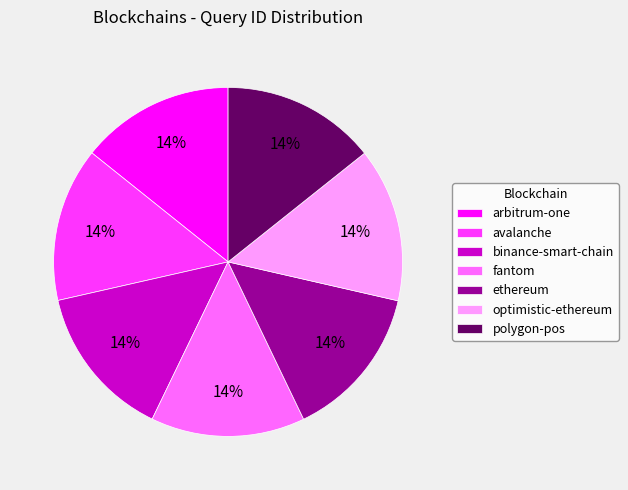

Does fantom account for over 50% of the chart?

No